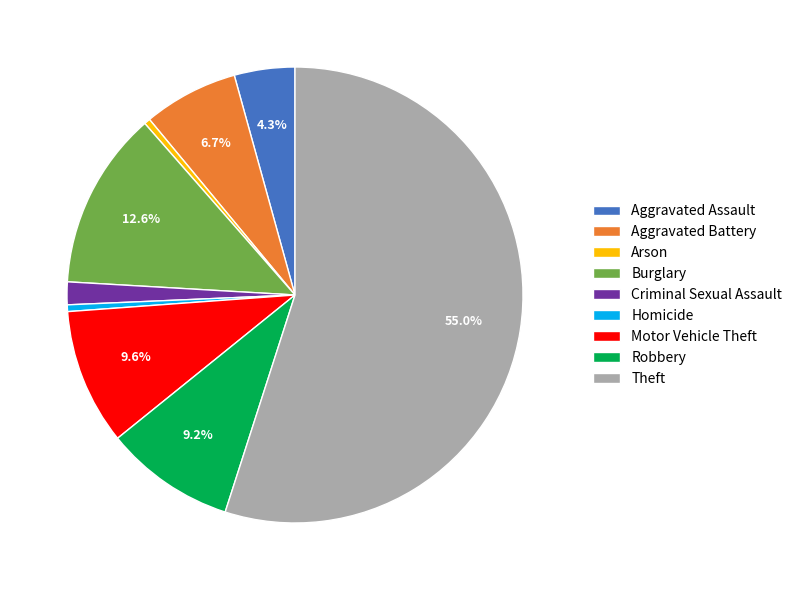

How many slices are in this pie chart?

9